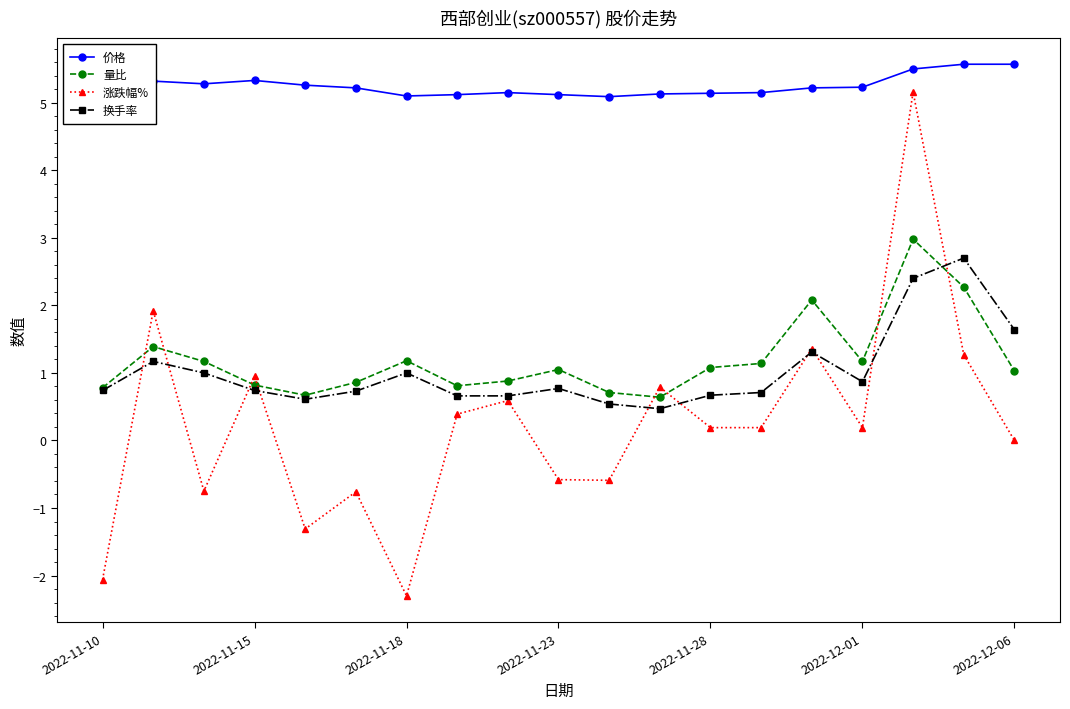

Which series has the largest range (max minus min)?

涨跌幅%